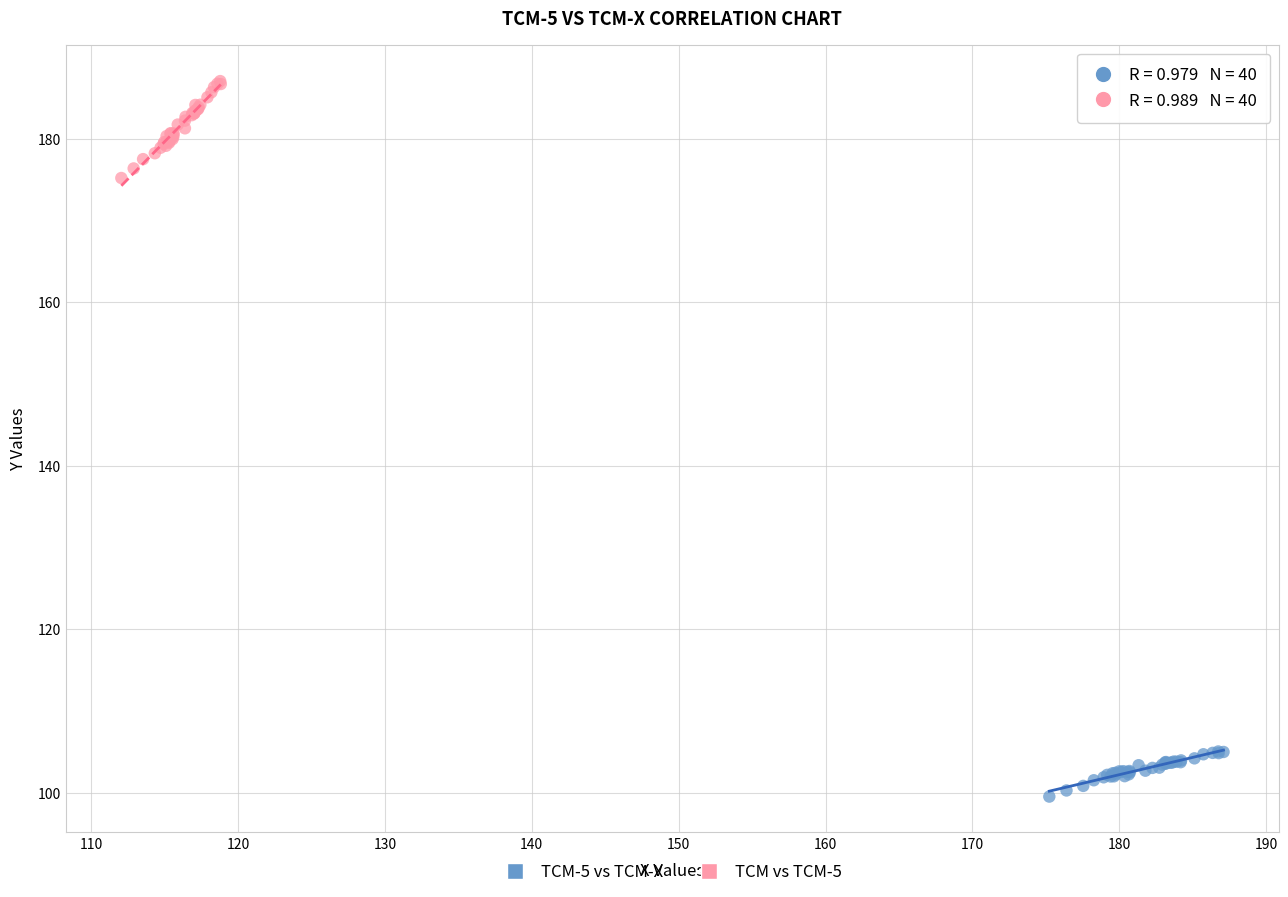

Which series contains the lowest Y value?

TCM-5 vs TCM-X